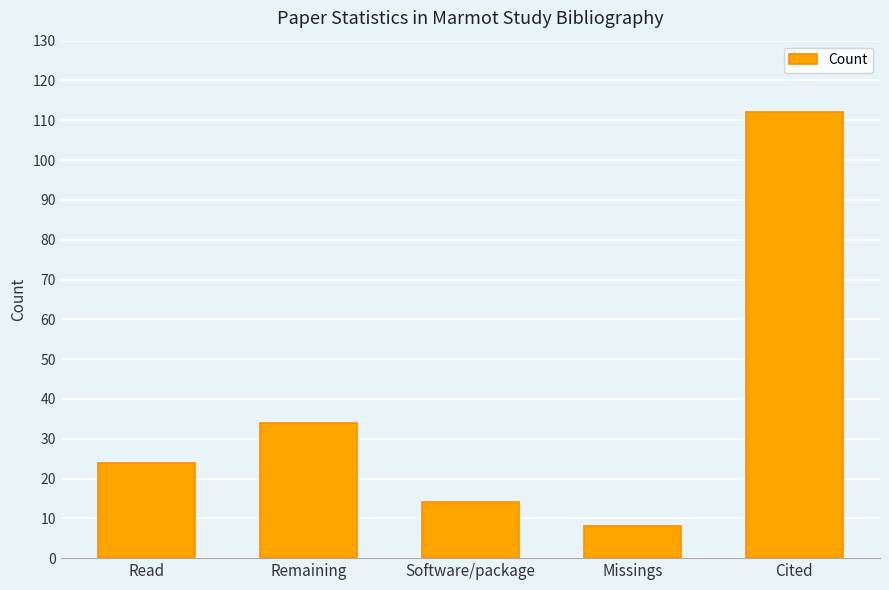

How many values are below 24?

2